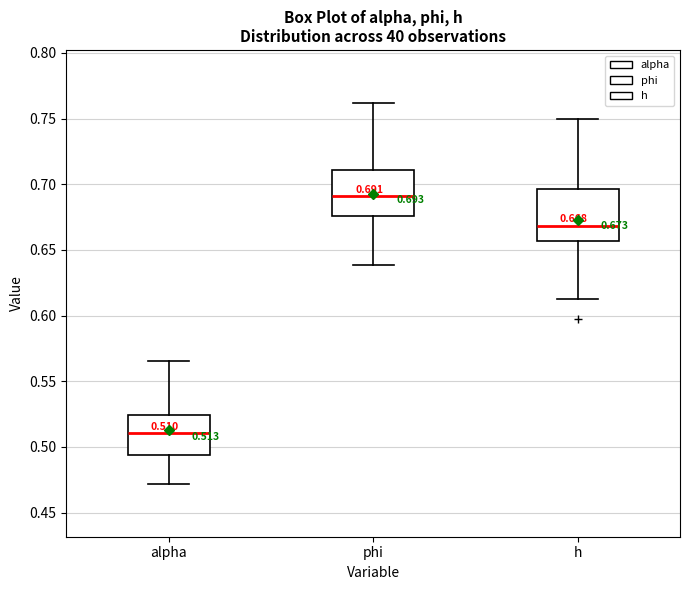

Which box's median line is the lowest?

alpha